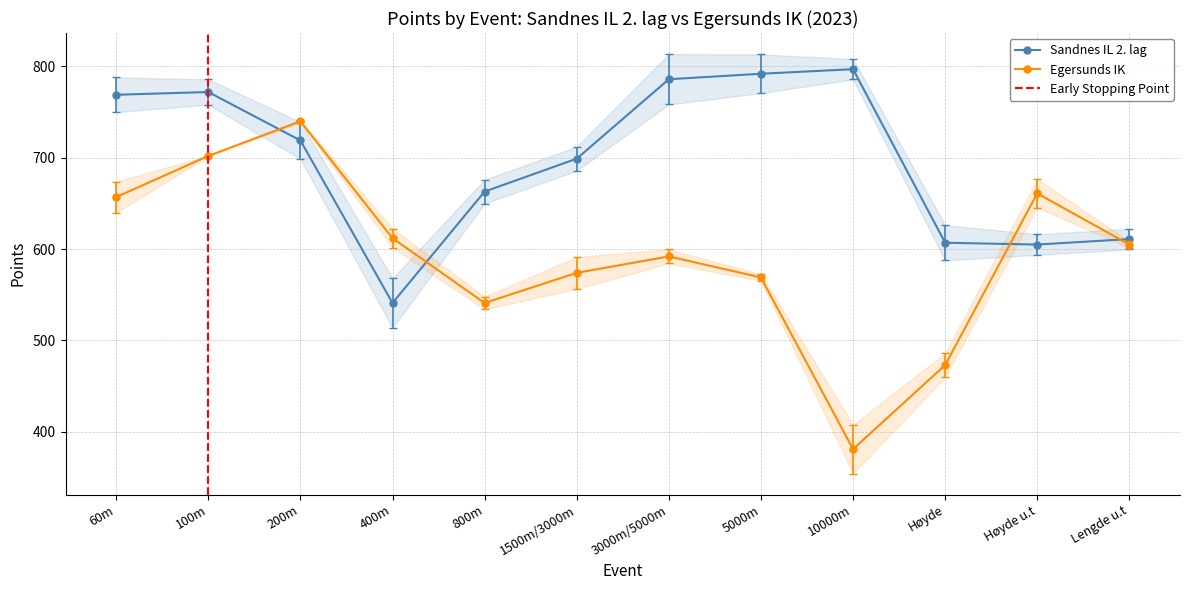

How many data points in Sandnes IL 2. lag are above 719?

5